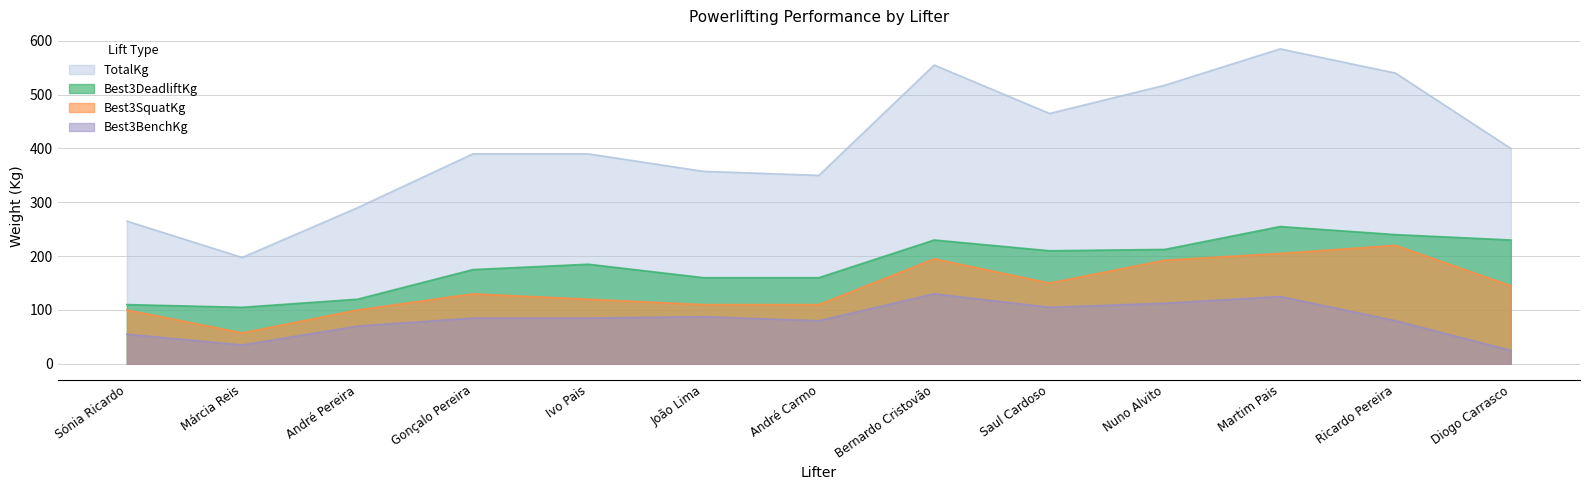

How many lines are shown in the chart?

4